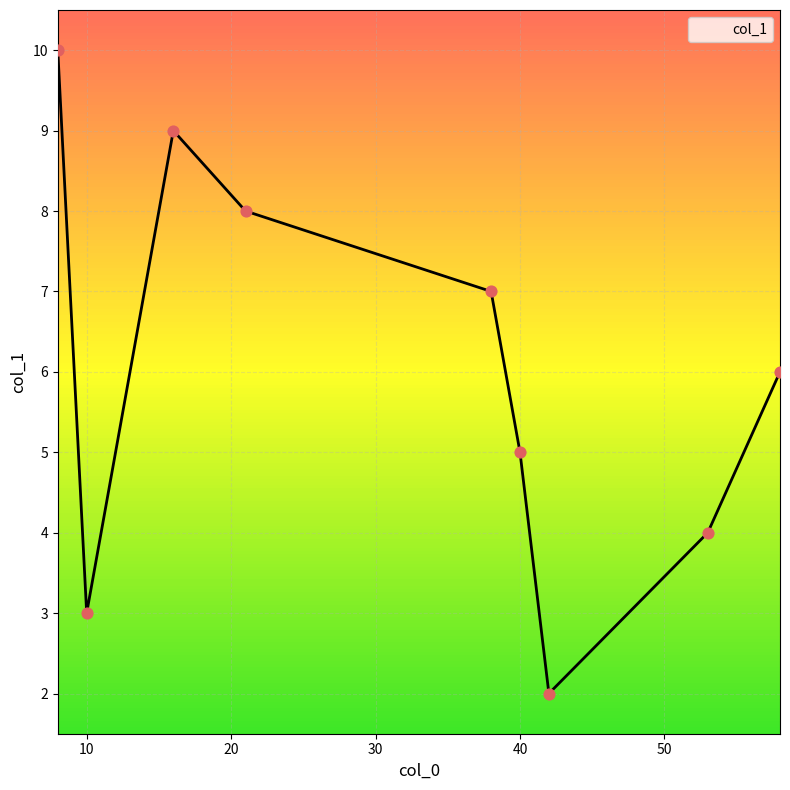

What is the greatest value displayed?

10.0